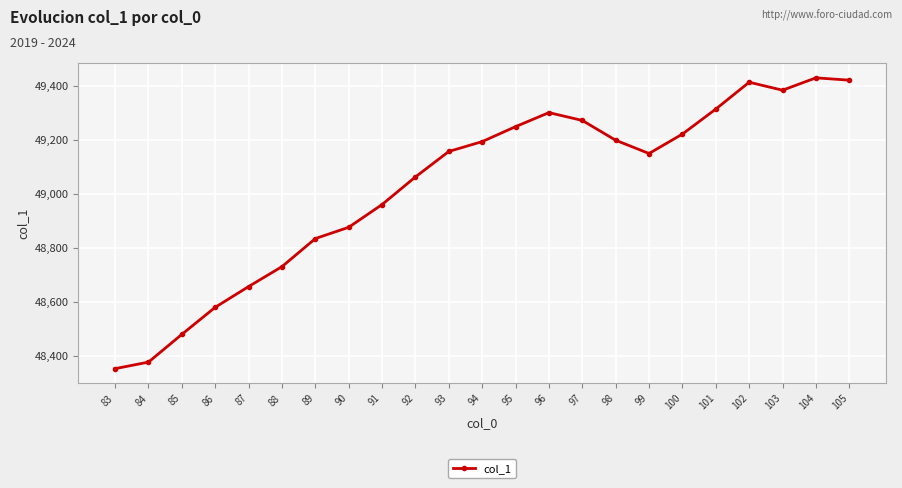

At which label is the value closest to 48891?

90